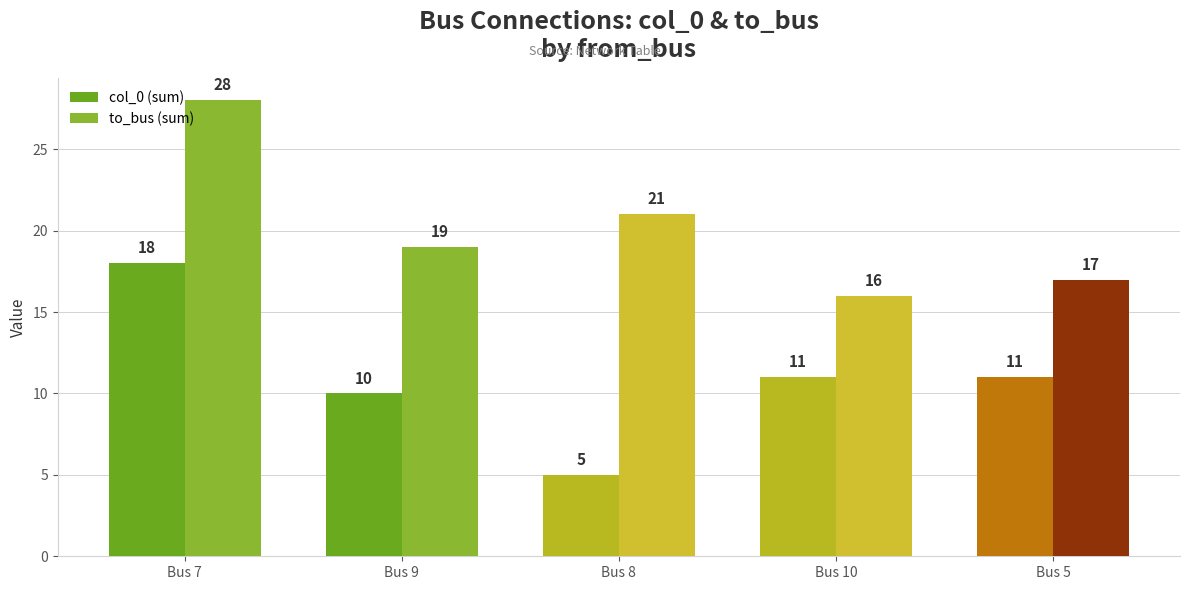

Which category has the lowest value across all series?

Bus 8